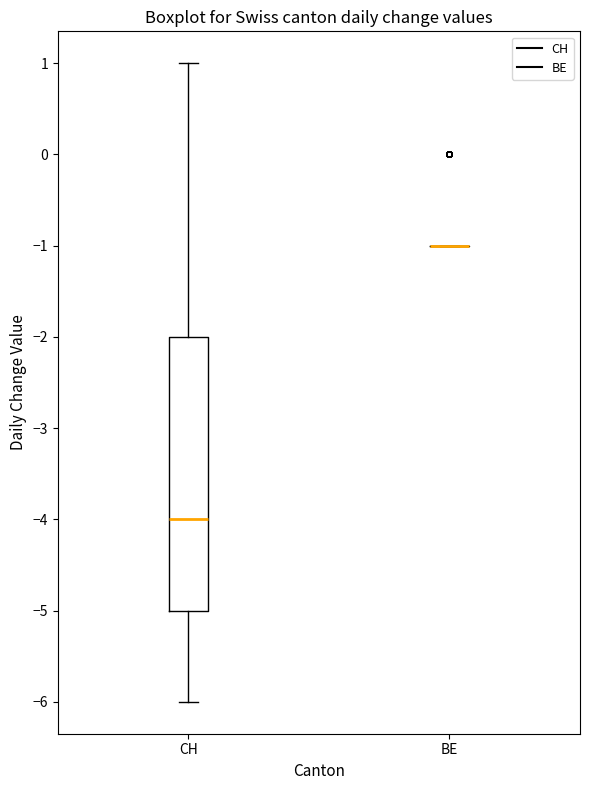

Where is the upper edge of the box for CH on the y-axis? The values are not printed on the chart, so give them approximately, as read against the axis.

-2